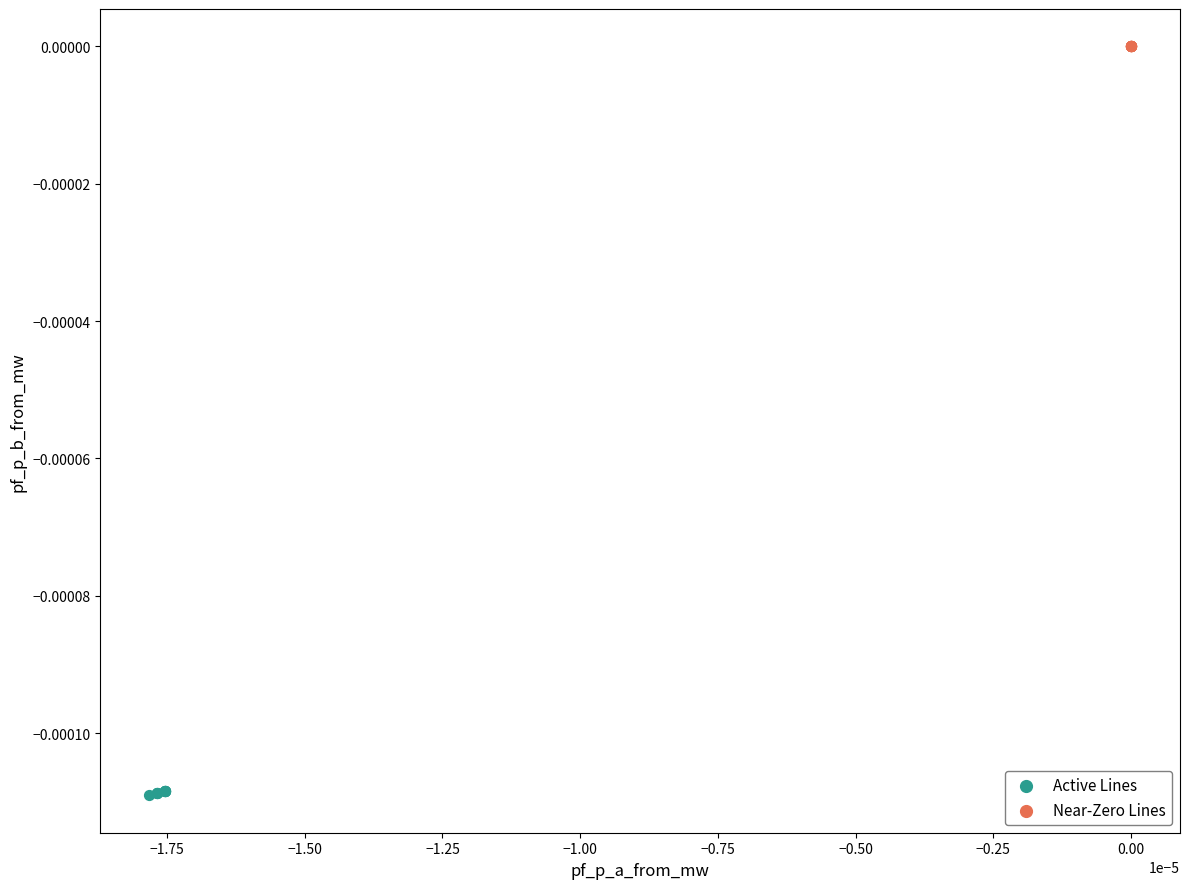

Which series contains the highest Y value?

Near-Zero Lines